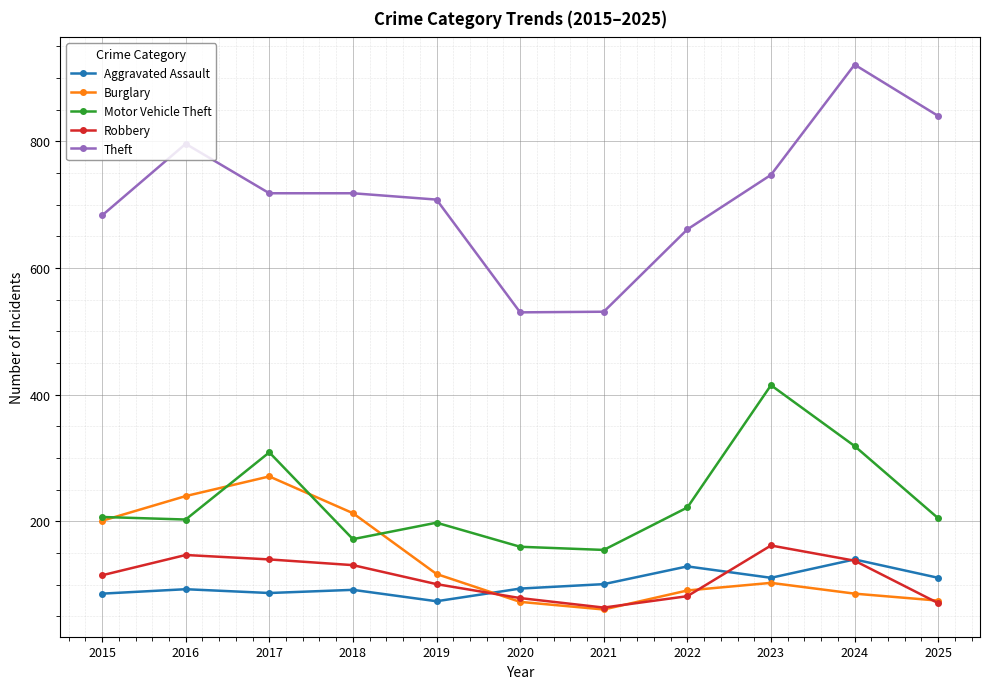

True or false: Burglary and Theft intersect in this chart.

False